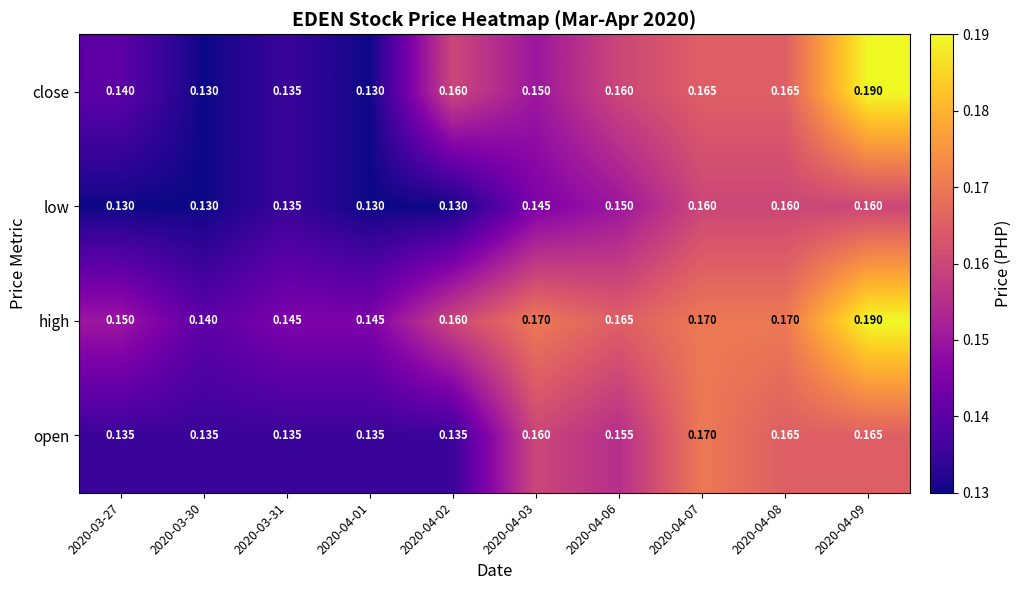

List the series in order of their overall mean, lowest first.

low, open, close, high